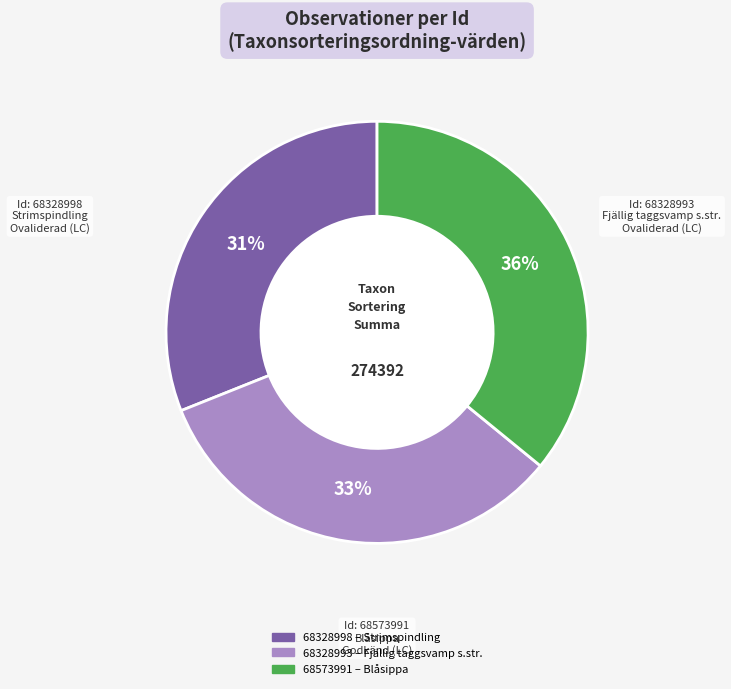

The 68573991 slice represents 36% of the pie. True or false?

True